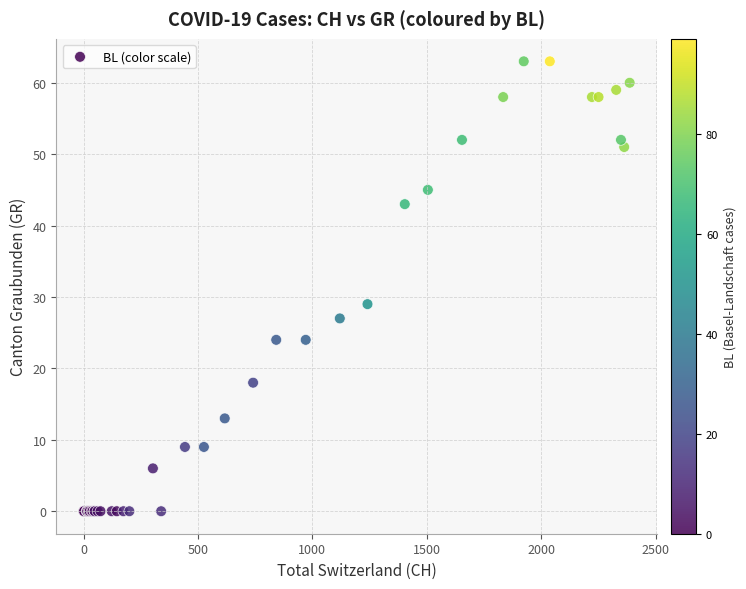

What Y value in the scatter plot is closest to 31?

29